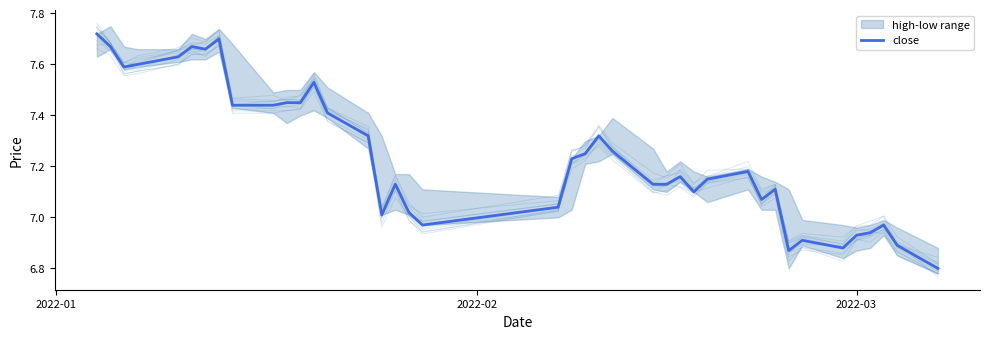

Which category has the highest value across all series?

2022-01